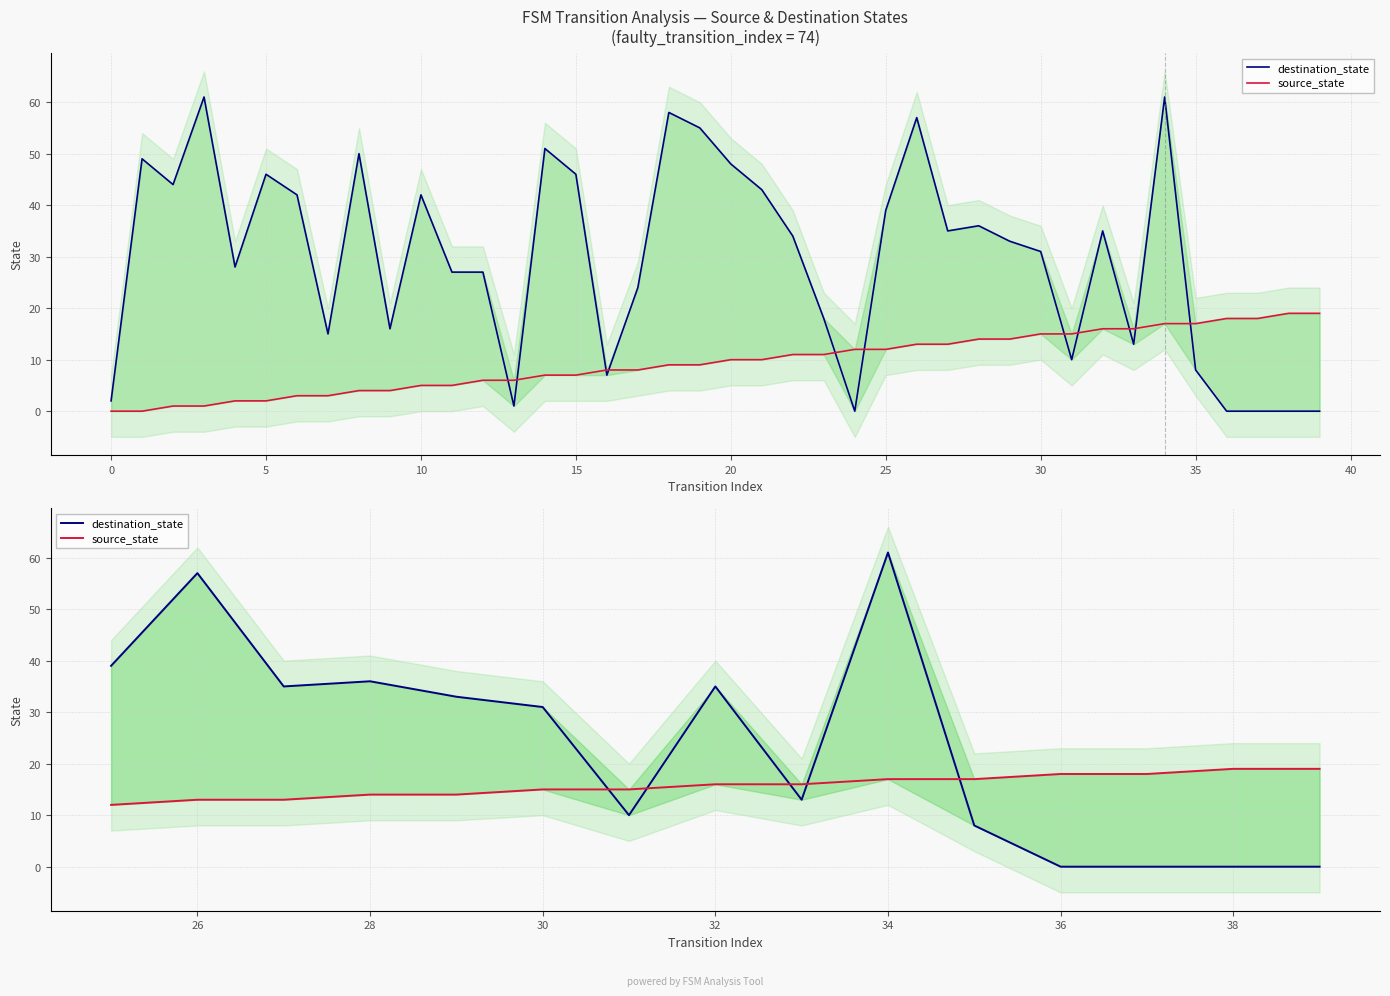

Which has a higher value, 35 or 20?

20